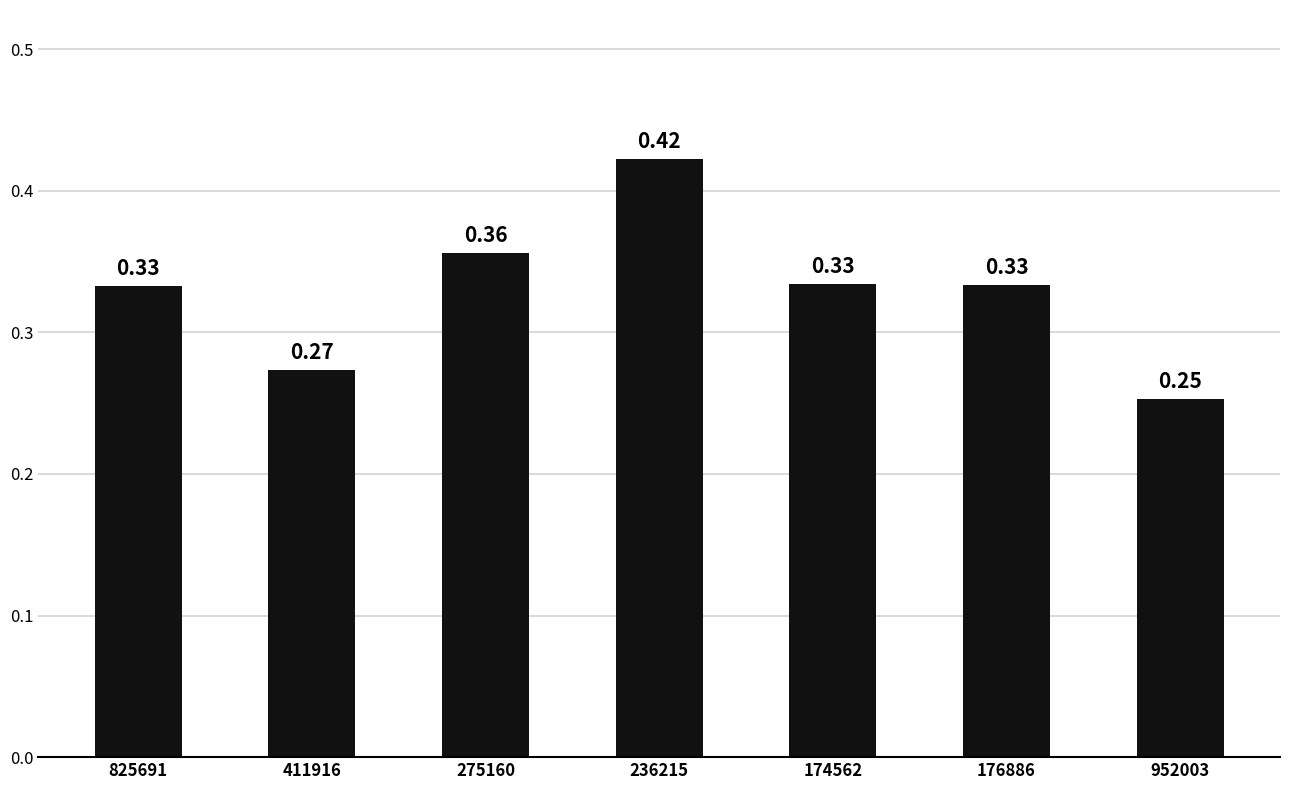

Does the chart contain stacked bars?

No